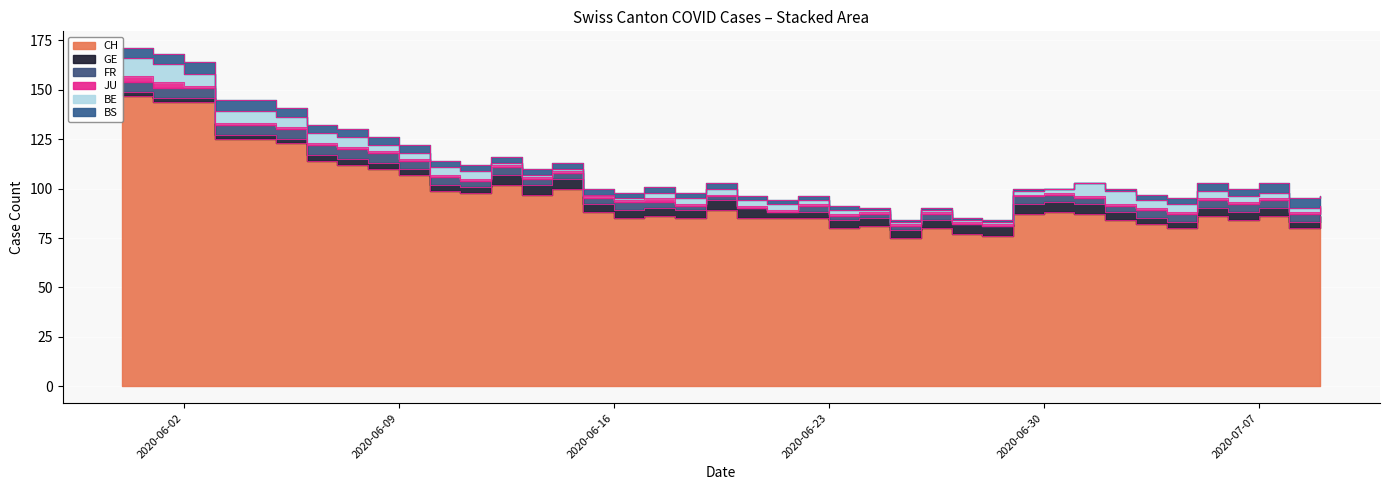

Reading left to right, what are all the values shown in this chart?

CH: 147	144	144	125	125	123	114	112	110	107	99	98	102	97	100	88	85	86	85	89	85	85	85	80	81	75	80	77	76	87	88	87	84	82	80	86	84	86	80	83
GE: 2	2	2	2	2	2	3	3	3	3	3	3	5	5	5	4	4	4	4	5	5	3	3	4	4	4	4	5	5	5	5	5	4	3	3	4	4	4	3	3
FR: 5	5	5	5	5	5	5	5	5	4	4	3	4	3	3	3	4	3	2	2	0	0	3	2	2	2	3	0	0	4	4	3	3	4	4	4	4	4	4	4
JU: 3	3	1	1	1	1	1	1	1	1	1	1	1	1	1	1	1	2	1	1	1	1	1	1	1	1	1	1	1	1	1	1	1	1	1	1	1	1	1	1
BE: 9	9	6	6	6	5	5	5	3	3	4	4	1	1	1	1	1	3	3	3	3	3	2	2	1	1	1	1	1	2	2	7	7	4	4	4	3	3	2	0
BS: 5	5	6	6	6	5	4	4	4	4	3	3	3	3	3	3	3	3	3	3	2	2	2	2	1	1	1	1	1	1	0	0	1	3	3	4	4	5	5	5